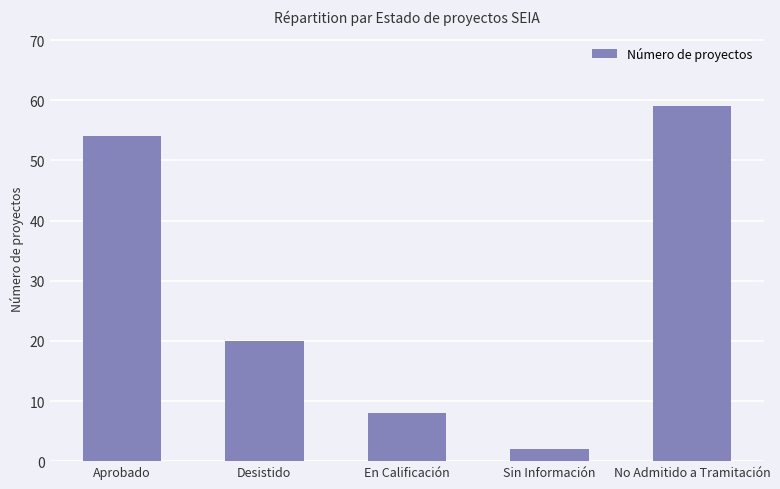

Reading right to left, list all the values displayed in this chart.

No Admitido a Tramitación=59	Sin Información=2	En Calificación=8	Desistido=20	Aprobado=54